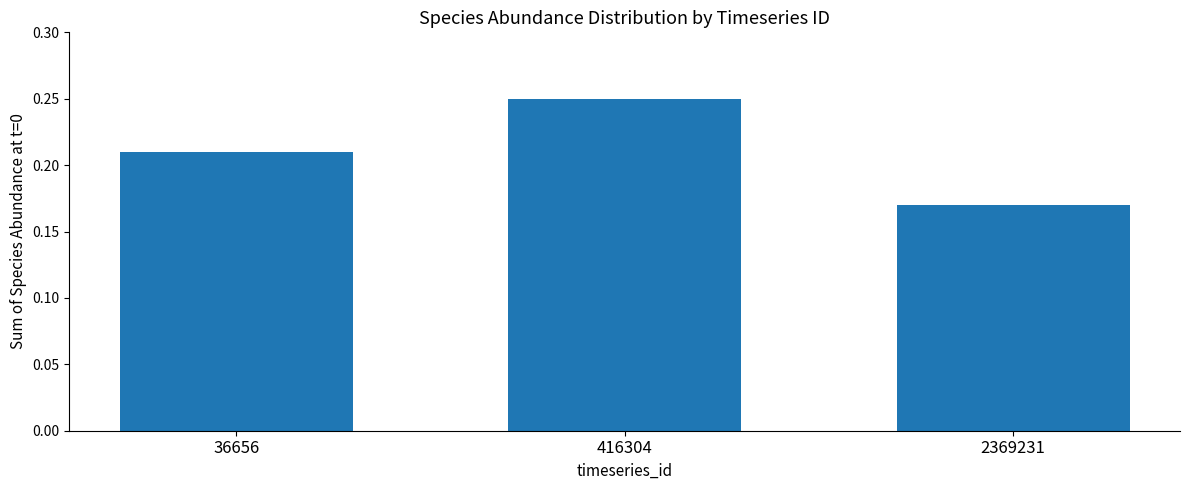

Are the bars grouped side by side (vs. stacked)?

No